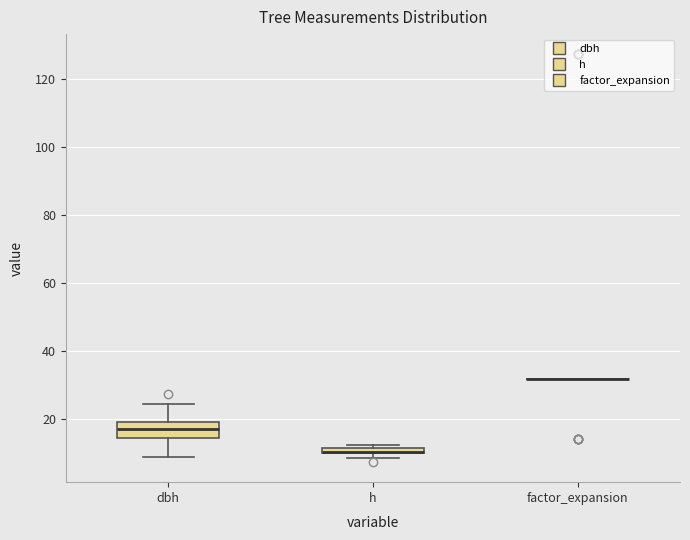

Which box is the tallest, from its lower edge to its upper edge?

dbh